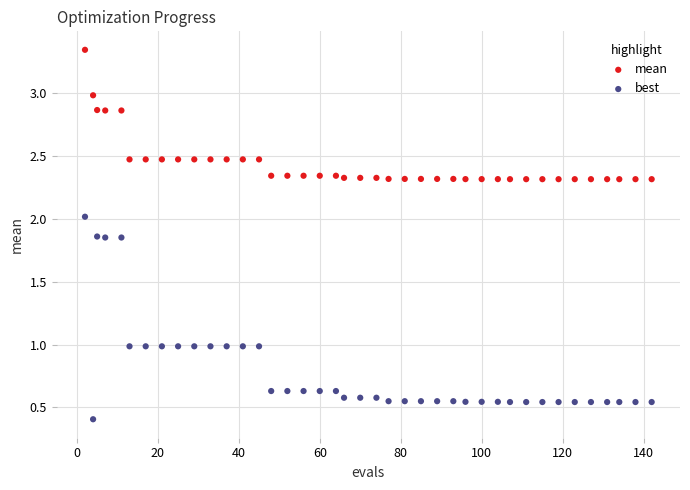

Which series contains the lowest Y value?

best